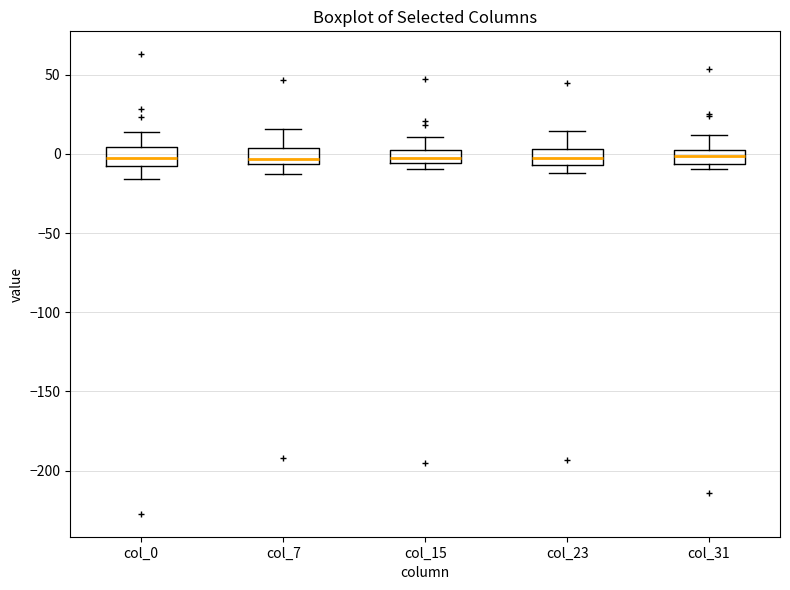

Where is the lower edge of the box for col_7 on the y-axis? The values are not printed on the chart, so give them approximately, as read against the axis.

-5